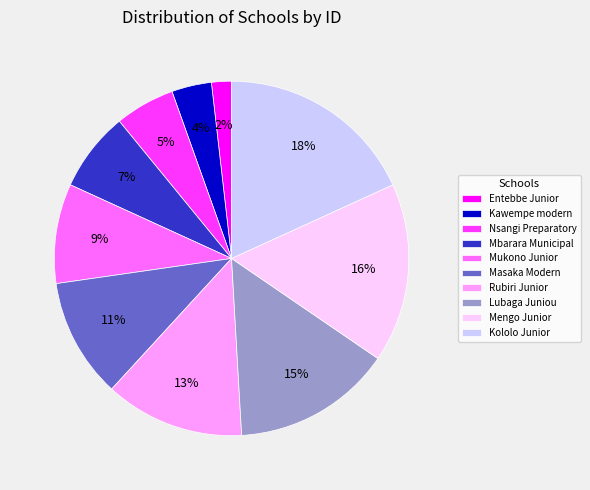

How many slices are in this pie chart?

10